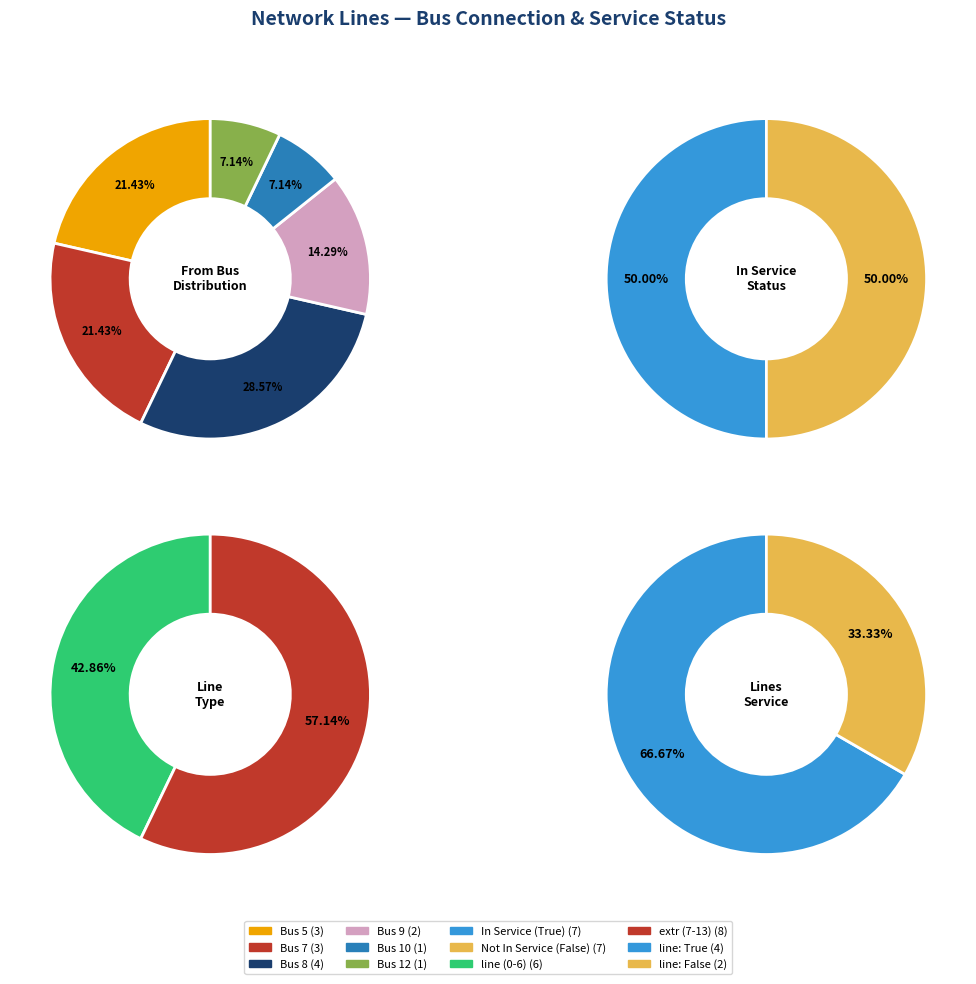

Which slice is the largest?

Bus 8